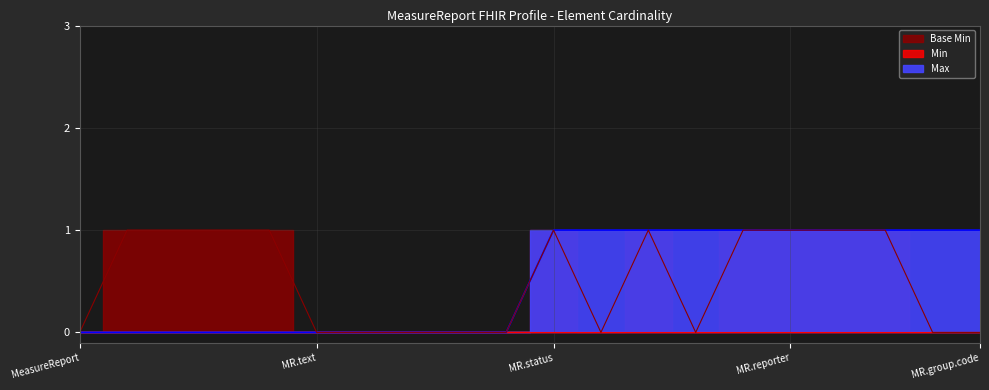

True or false: Min and Max cross at least once.

False